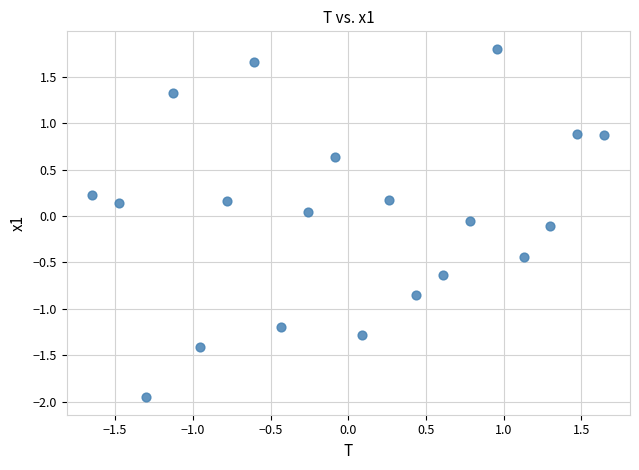

What is the range of X values (max minus min)?

3.3